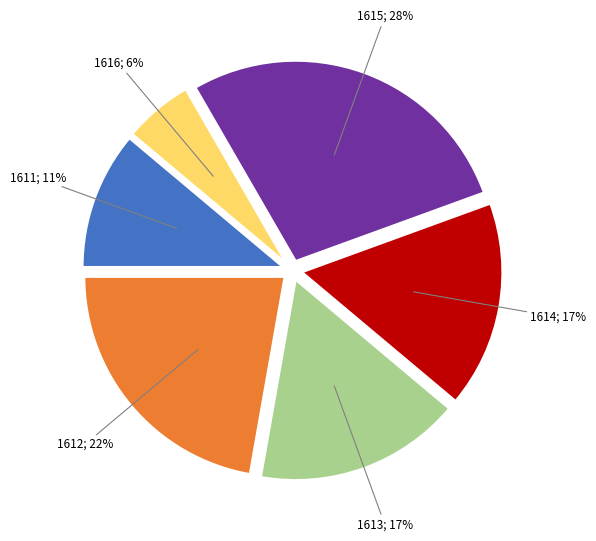

To the nearest percent, what is the difference between the largest and smallest slice percentages?

22%